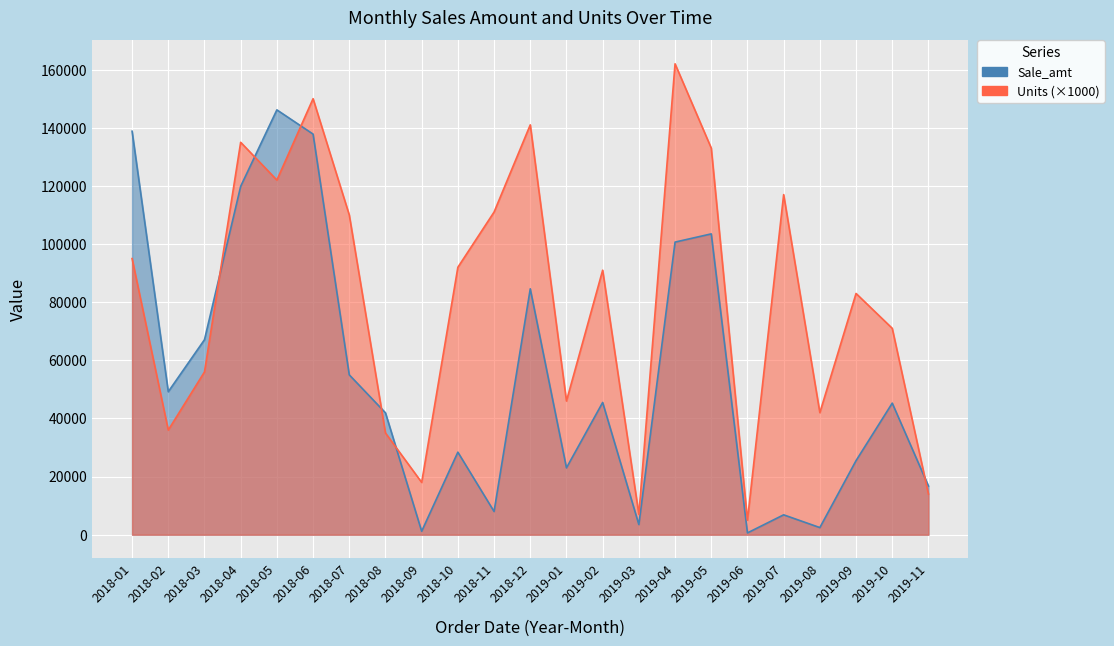

What position from the right is 2018-09?

15